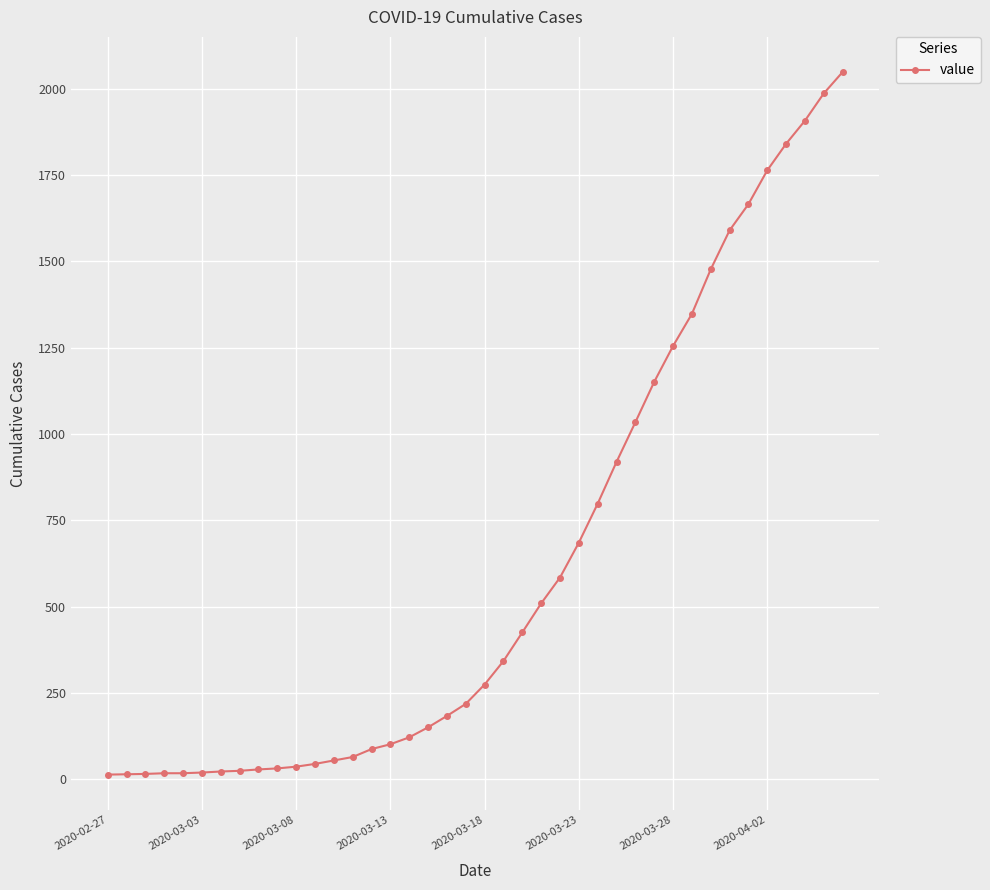

What is the sum of all values?

24864